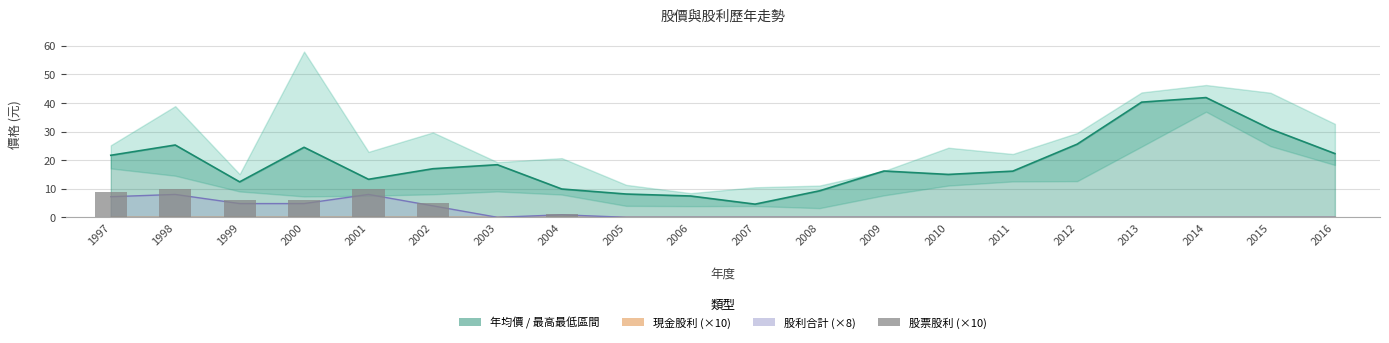

Is it true that the value at 2013 is 0.0?

True